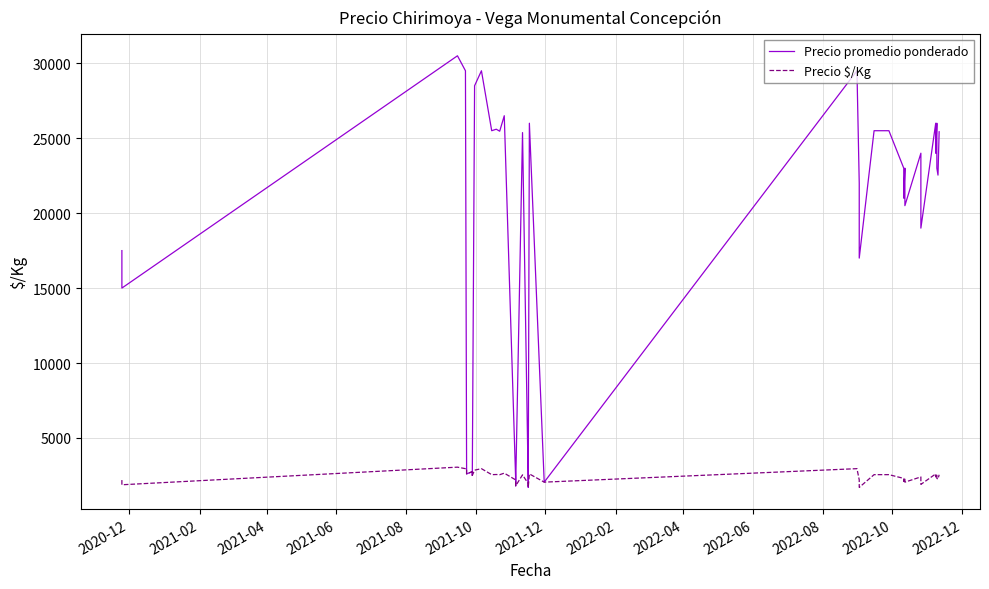

The Precio $/Kg series shows 3699 at 38. True or false?

False